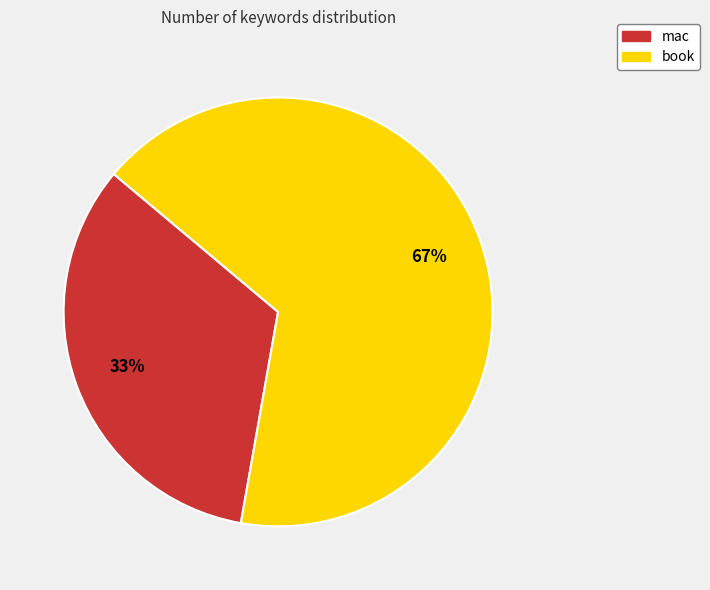

How many segments does this pie chart have?

2